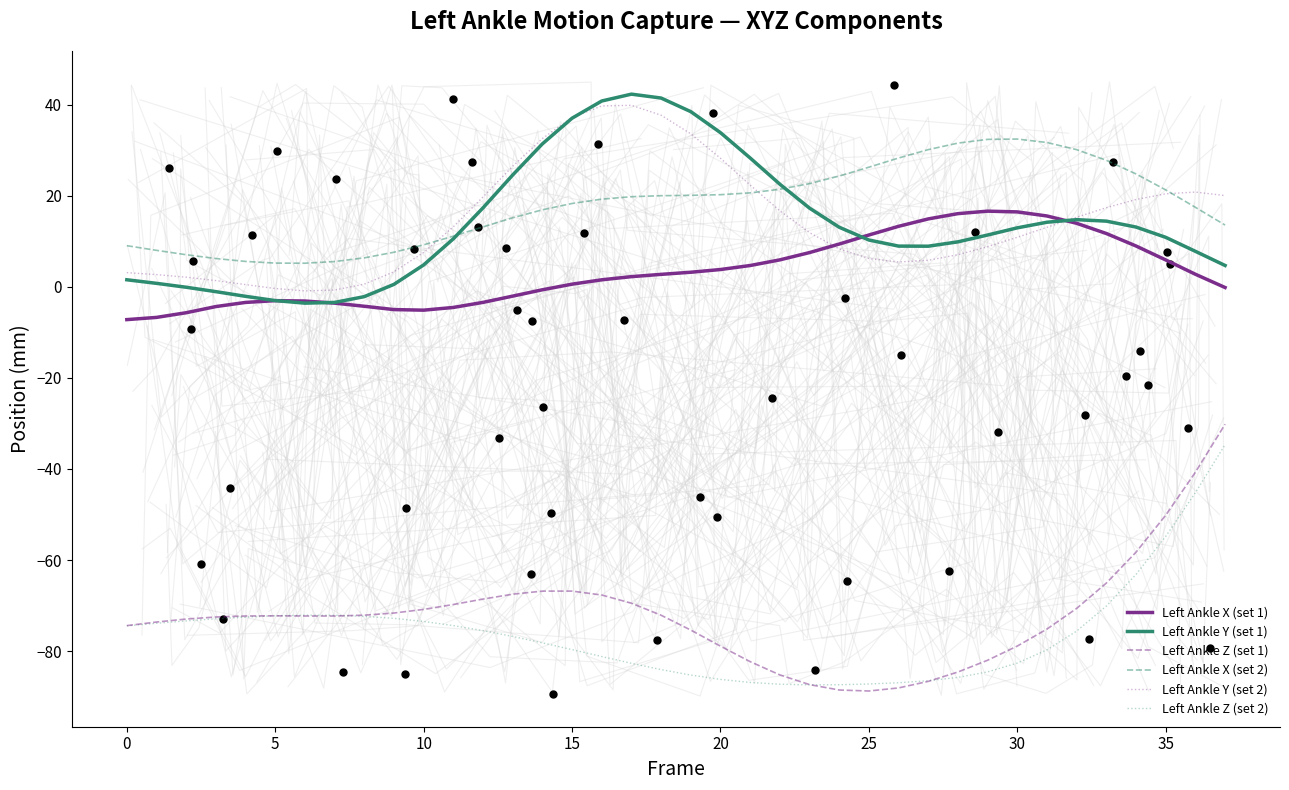

Is the value of Left Ankle Y (set 2) at 19 greater than the value of Left Ankle X (set 2) at 30?

Yes